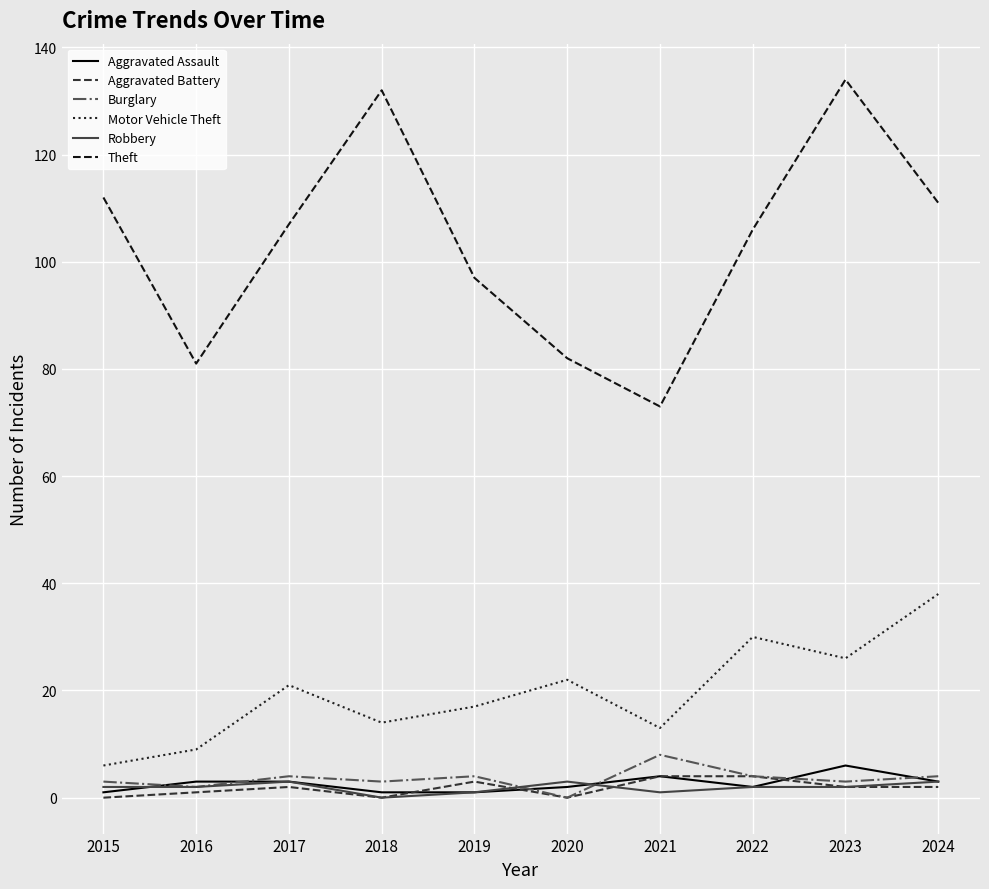

What is the lowest value of the Motor Vehicle Theft series?

6